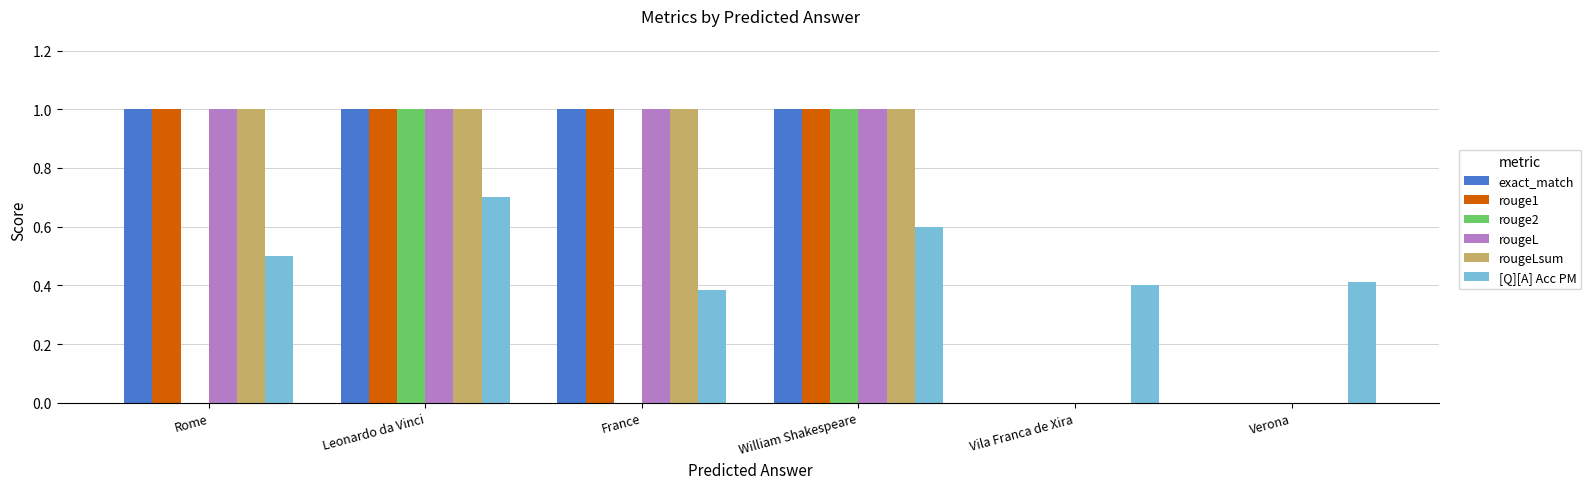

Is the value of rouge1 at Vila Franca de Xira greater than the value of [Q][A] Acc PM at Rome?

No